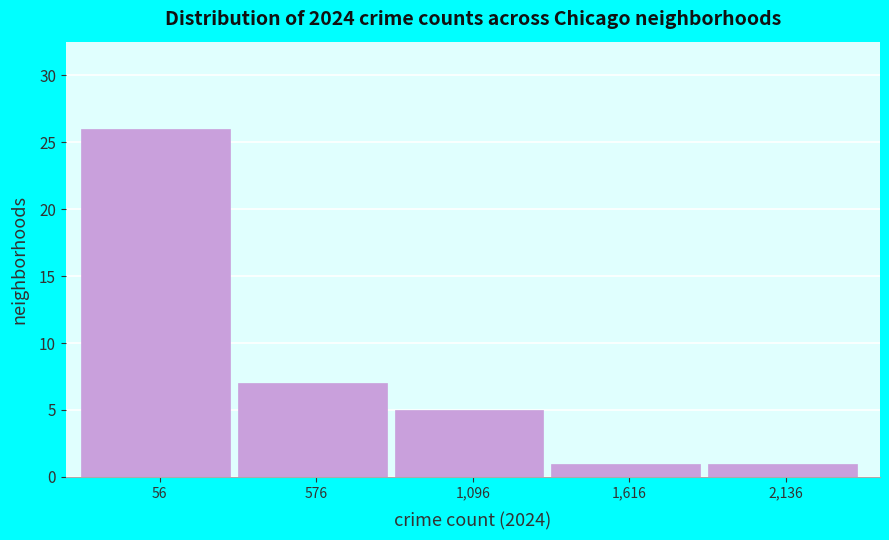

Reading left to right, transcribe all the data shown in this chart.

26	7	5	1	1